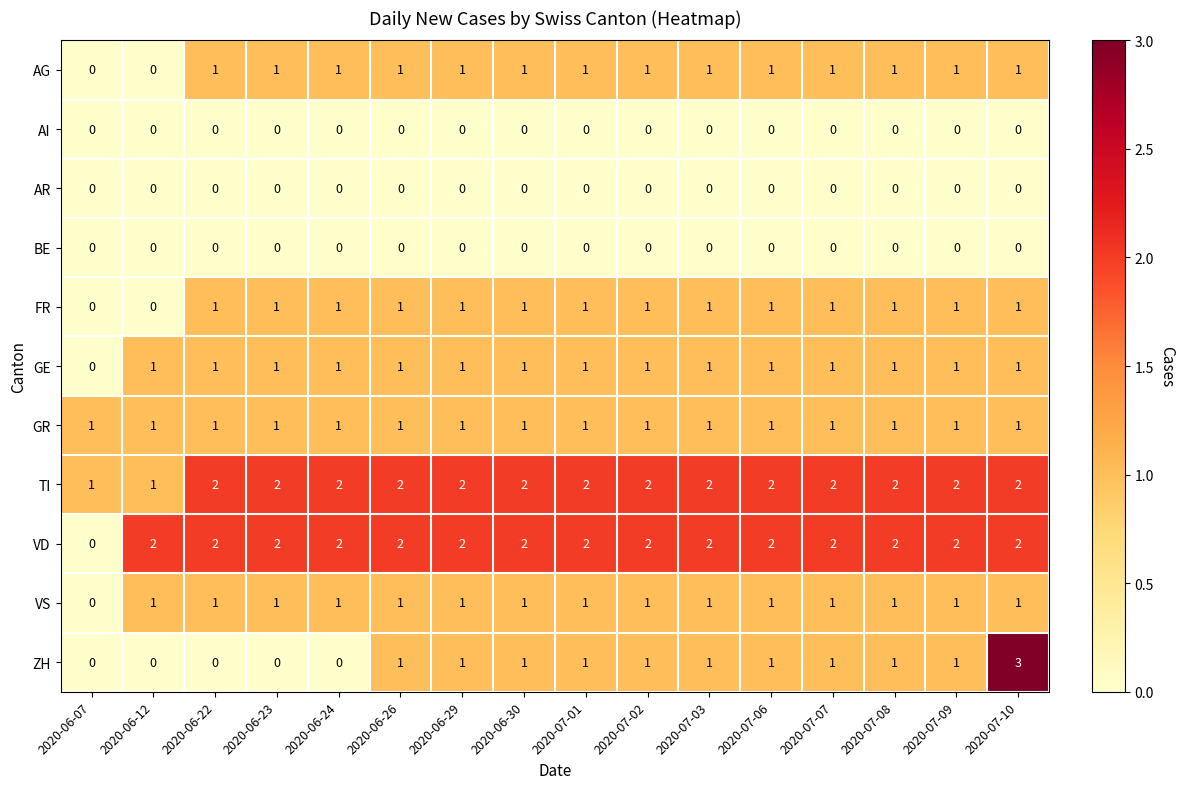

True or false: AG has a value of 0 at 2020-07-06.

False